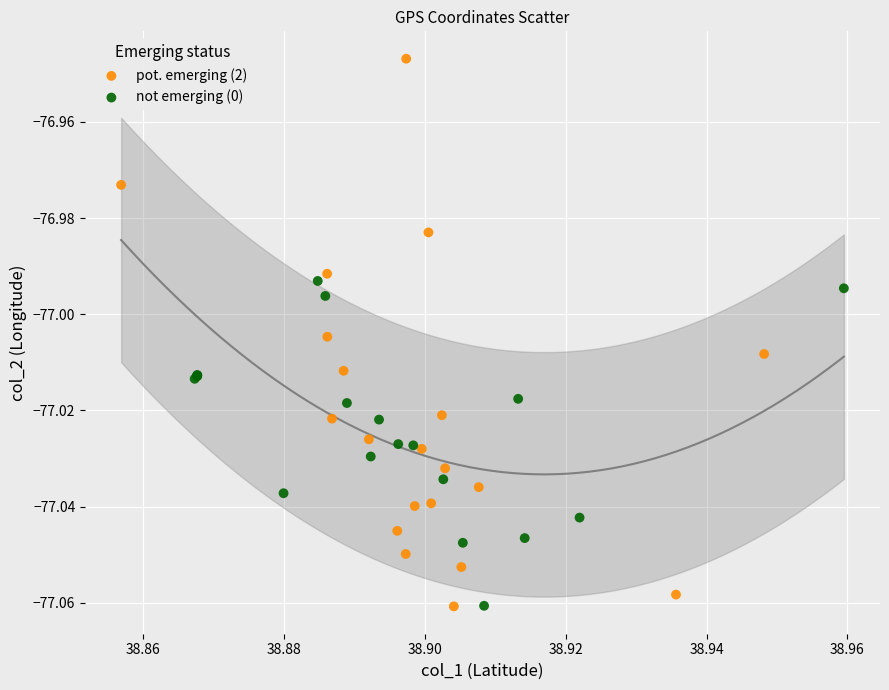

What are all the series names shown in the legend?

pot. emerging (2), not emerging (0)